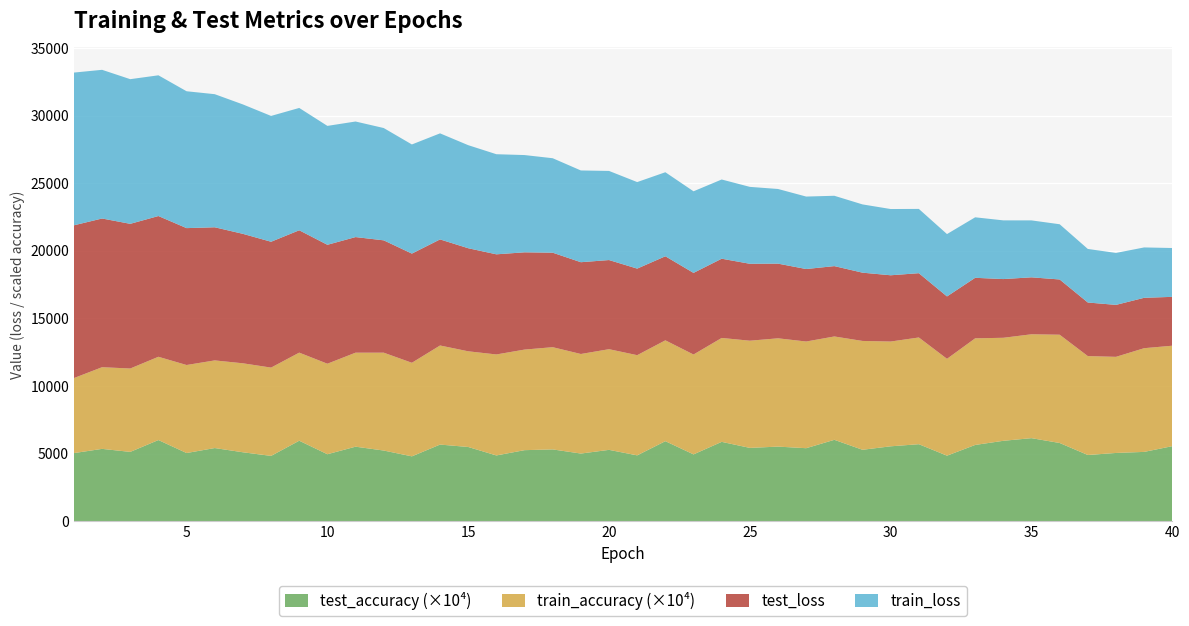

Reading right to left, what are all the values shown in this chart?

test_accuracy: 0.6	0.5	0.5	0.5	0.6	0.6	0.6	0.6	0.5	0.6	0.6	0.5	0.6	0.5	0.6	0.5	0.6	0.5	0.6	0.5	0.5	0.5	0.5	0.5	0.5	0.5	0.6	0.5	0.5	0.6	0.5	0.6	0.5	0.5	0.5	0.5	0.6	0.5	0.5	0.5
train_accuracy: 0.7	0.8	0.7	0.7	0.8	0.8	0.8	0.8	0.7	0.8	0.8	0.8	0.8	0.8	0.8	0.8	0.8	0.7	0.7	0.7	0.7	0.7	0.8	0.7	0.7	0.7	0.7	0.7	0.7	0.7	0.7	0.7	0.7	0.7	0.6	0.7	0.6	0.6	0.6	0.6
test_loss: 3612.2	3725.0	3841.8	3961.3	4083.9	4210.7	4341.0	4474.5	4612.3	4753.4	4899.0	5047.8	5201.6	5359.3	5521.1	5687.3	5858.6	6034.2	6214.7	6399.8	6590.4	6785.5	6986.2	7191.9	7403.4	7620.6	7843.0	8071.5	8305.2	8546.7	8792.4	9046.4	9304.7	9571.1	9842.1	10120.8	10406.0	10697.0	10994.4	11294.5
train_loss: 3611.2	3724.1	3840.7	3960.3	4083.1	4209.8	4339.9	4473.5	4611.2	4752.3	4897.8	5046.8	5200.4	5358.0	5519.8	5686.2	5857.3	6033.0	6213.4	6398.5	6588.9	6784.0	6984.7	7190.5	7401.9	7619.1	7841.5	8069.8	8304.0	8544.9	8791.0	9044.9	9303.1	9568.7	9840.7	10119.4	10405.1	10695.6	10992.9	11292.9